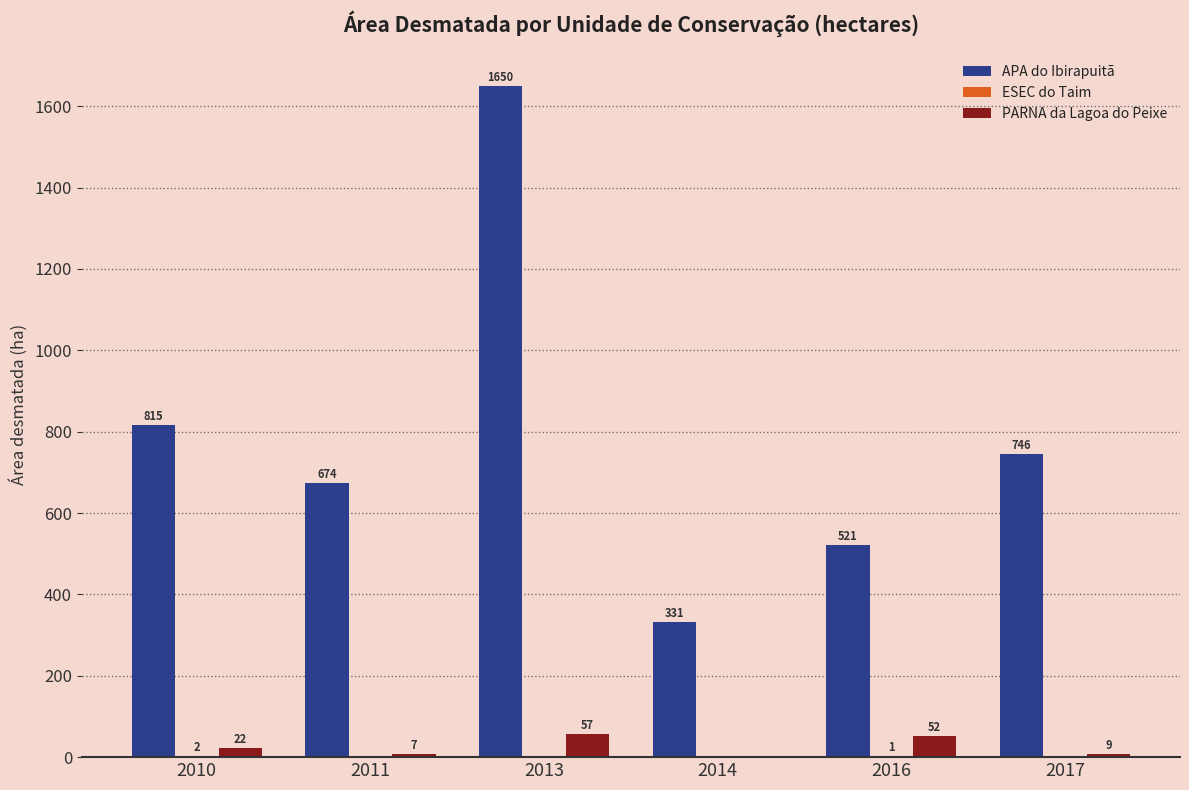

At which category is the sum across all series the highest?

2013